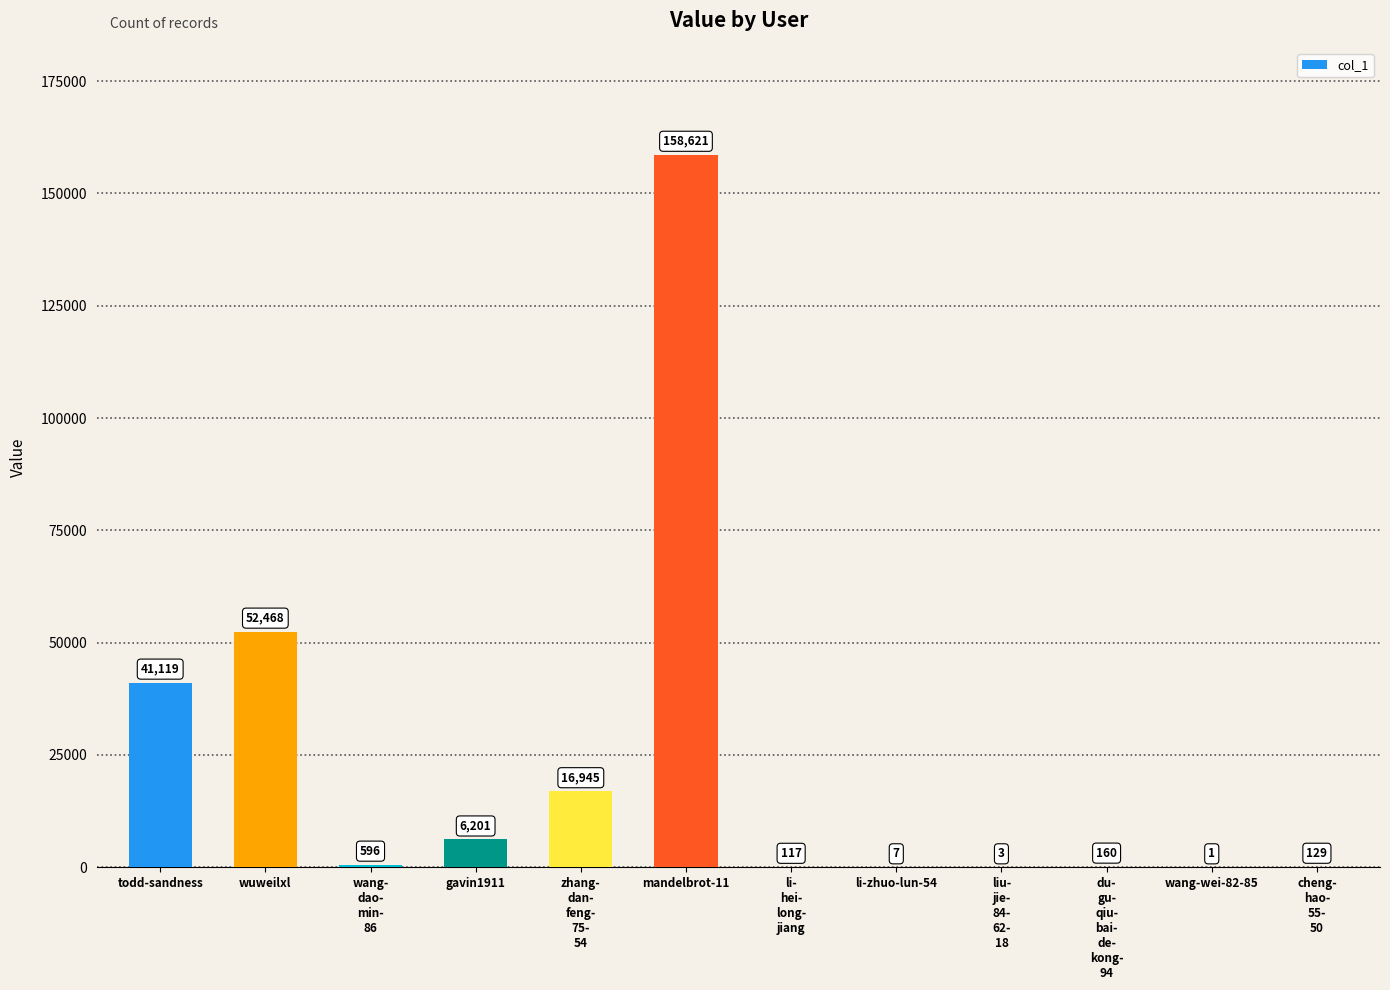

The chart shows a value of 6201 at gavin1911. True or false?

True